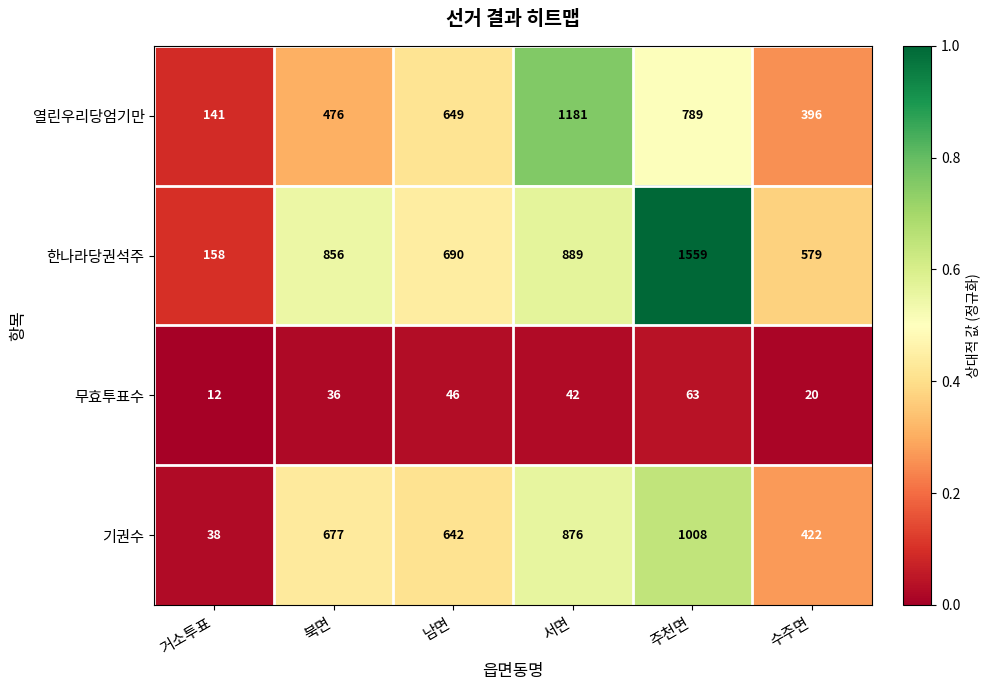

The value of 기권수 at 거소투표 is 13. True or false?

False